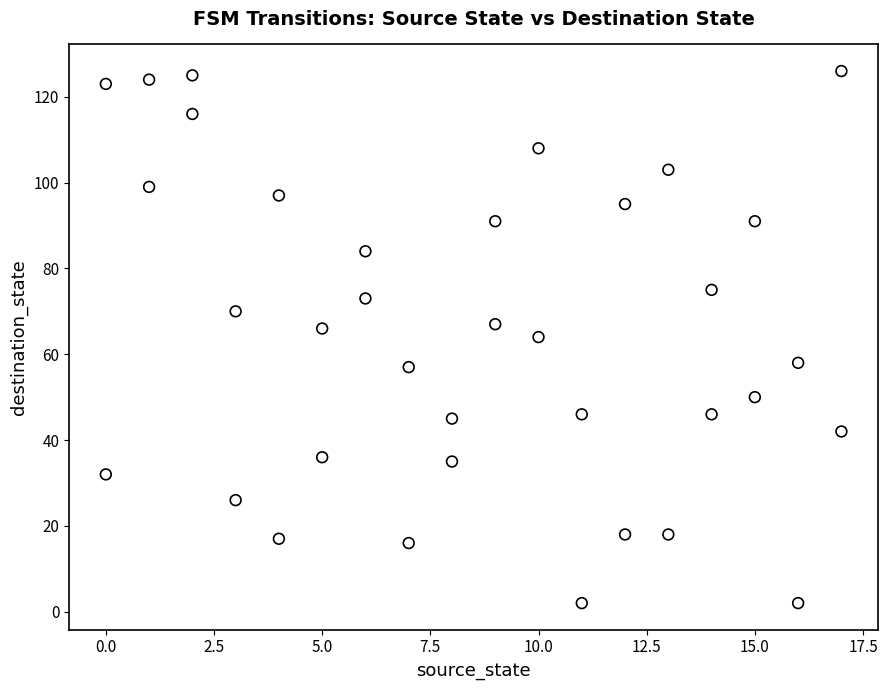

What is the range of Y values (max minus min)?

124